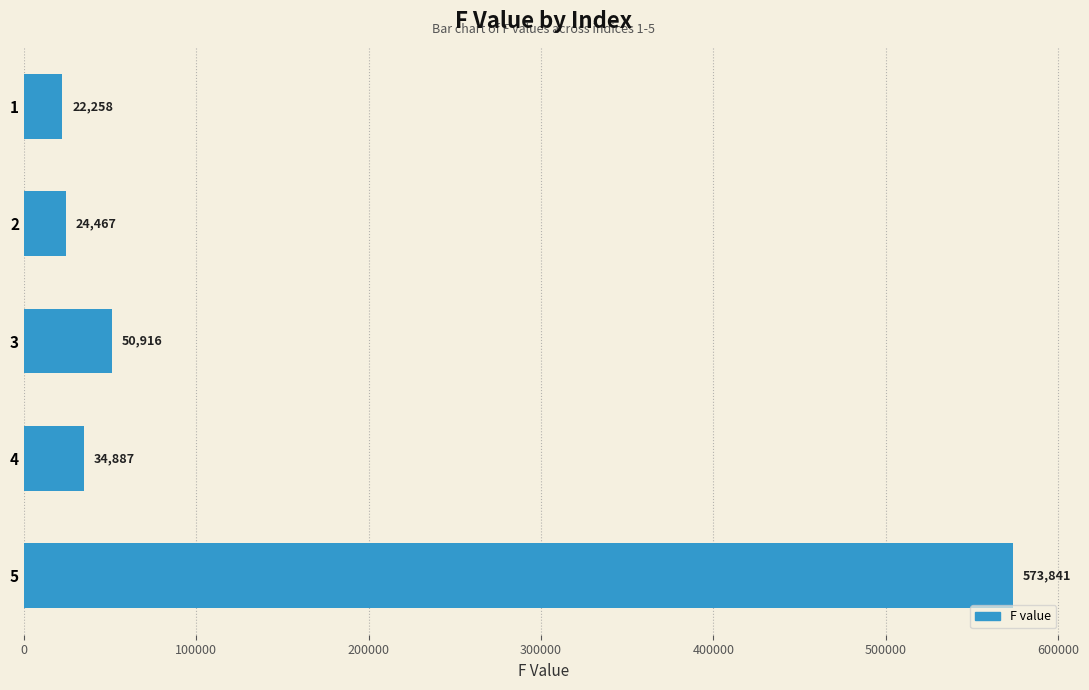

What is the value of the 4th bar from the top?

34886.6